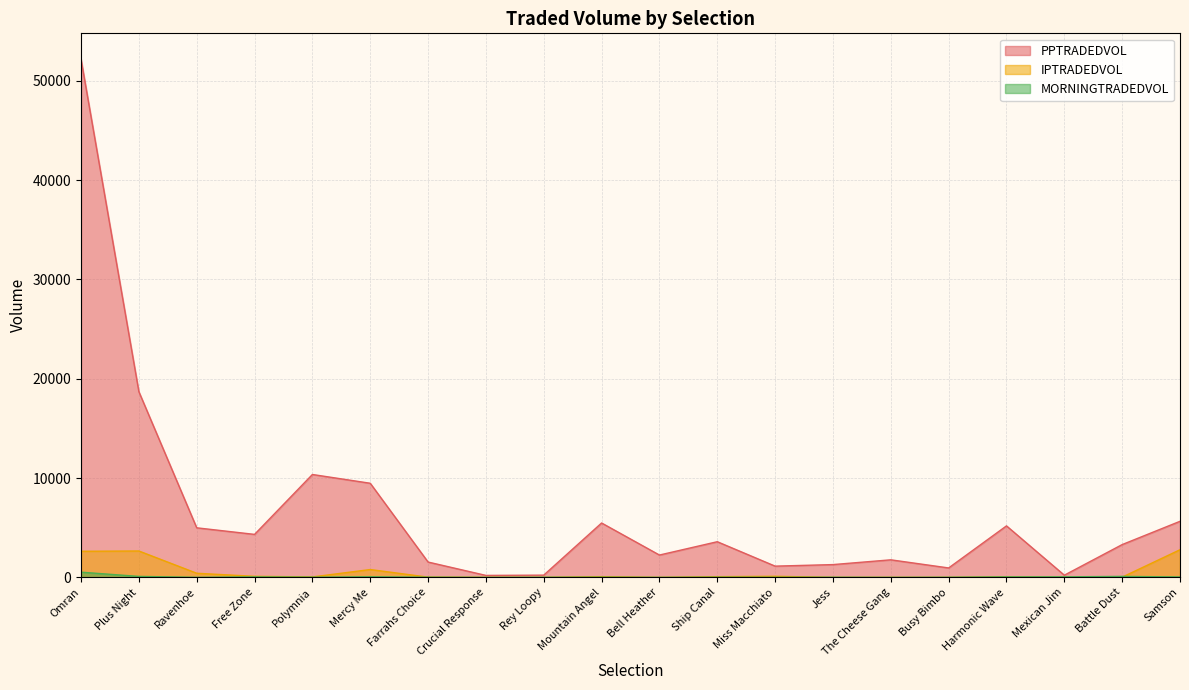

What position from the left is Jess?

14